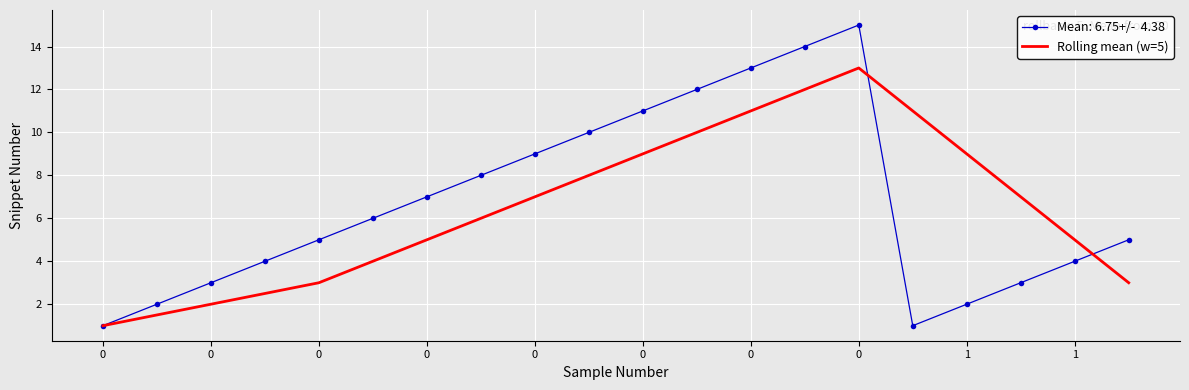

What is the maximum value shown in the chart?

15.0